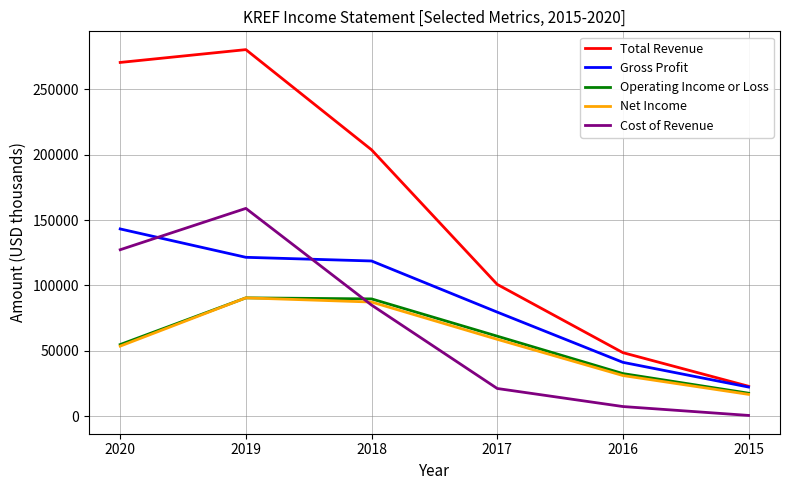

What is the average value of the Operating Income or Loss series?

57733